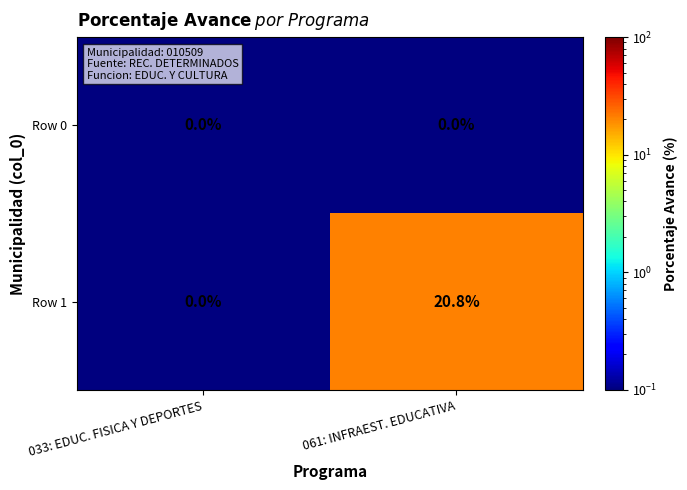

What is the minimum value shown in the chart?

0.0